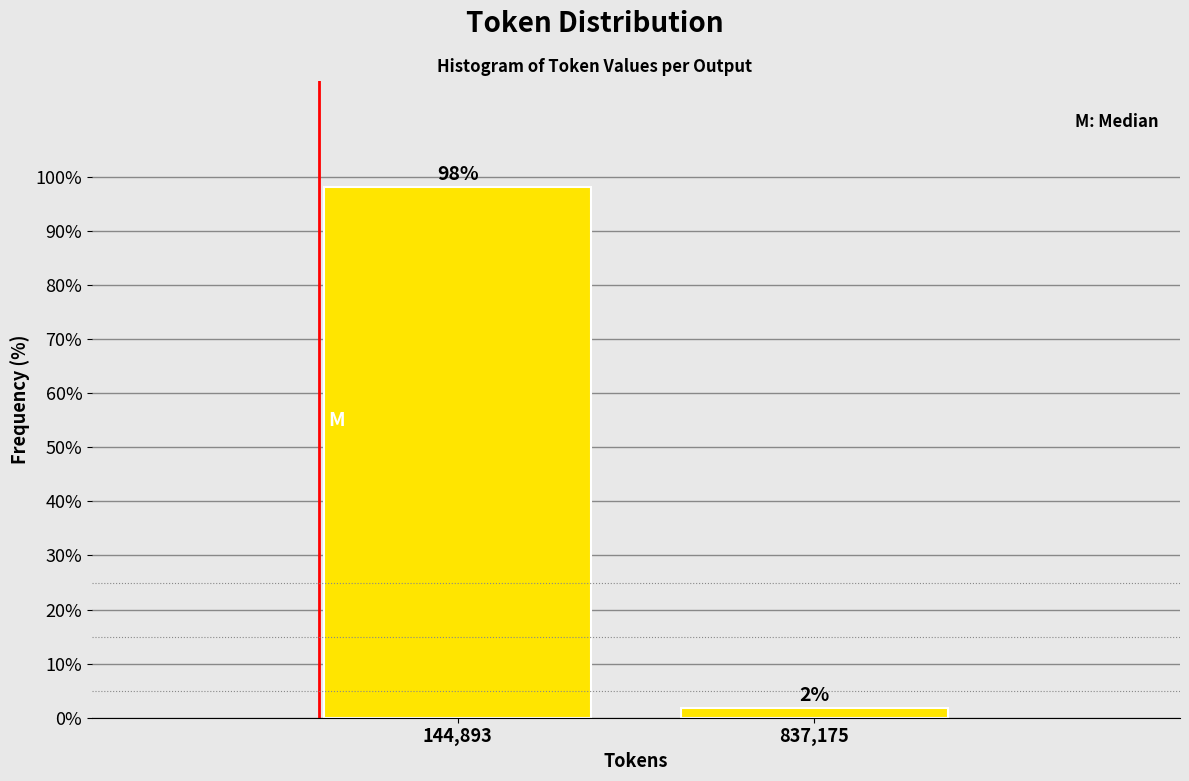

Between 144,893 and 837,175, which is larger?

144,893